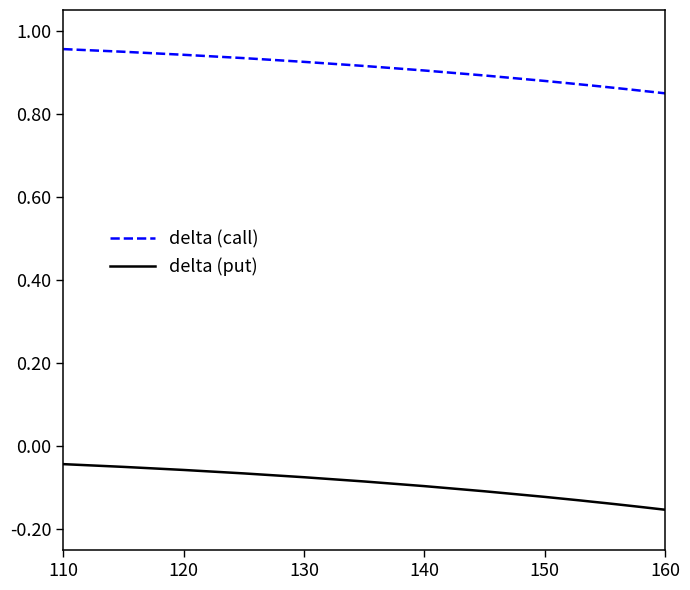

Which series has the widest spread of values?

delta (put)